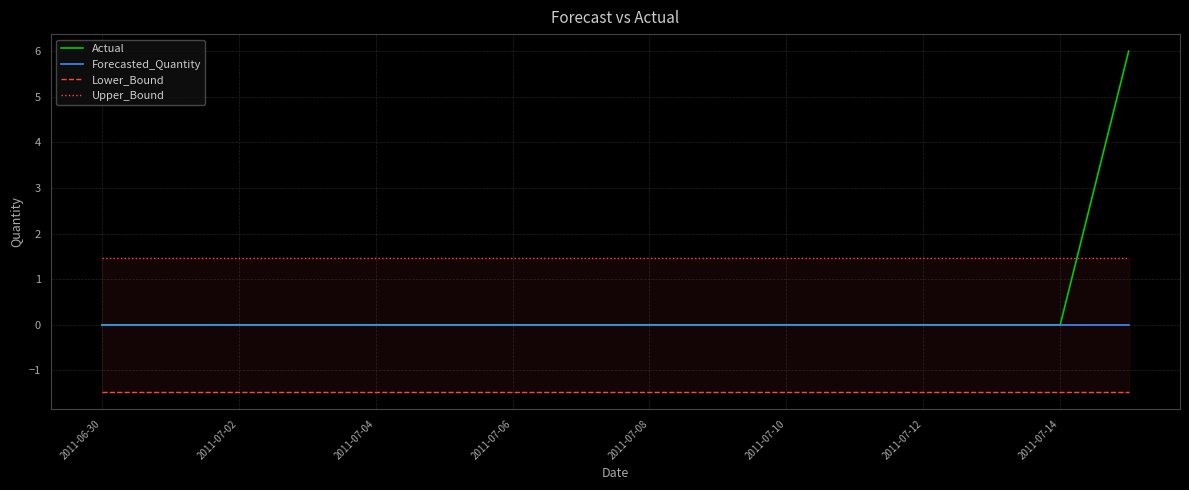

The value of Actual at 2011-07-04 is 0. True or false?

True